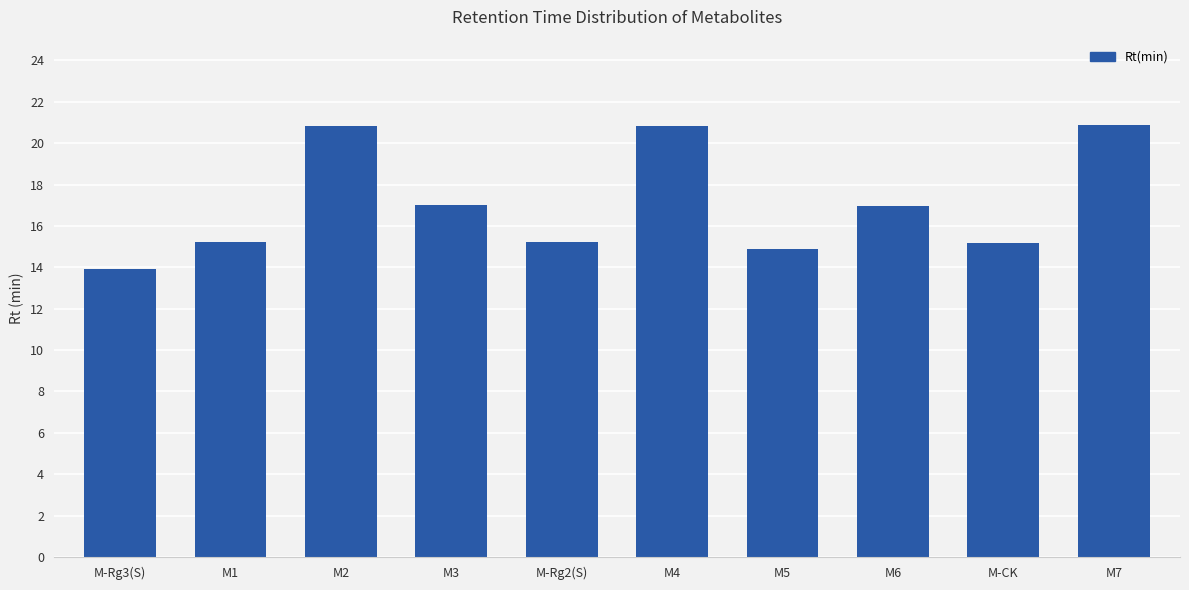

True or false: the data shows 7.2 at M1.

False